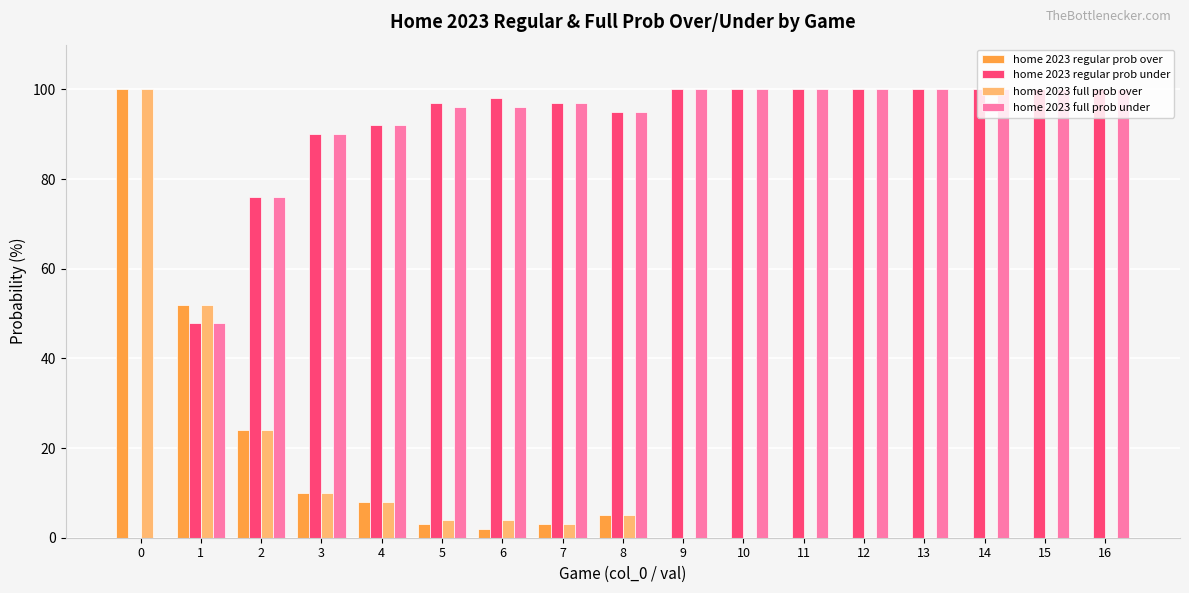

What is the greatest value displayed?

100